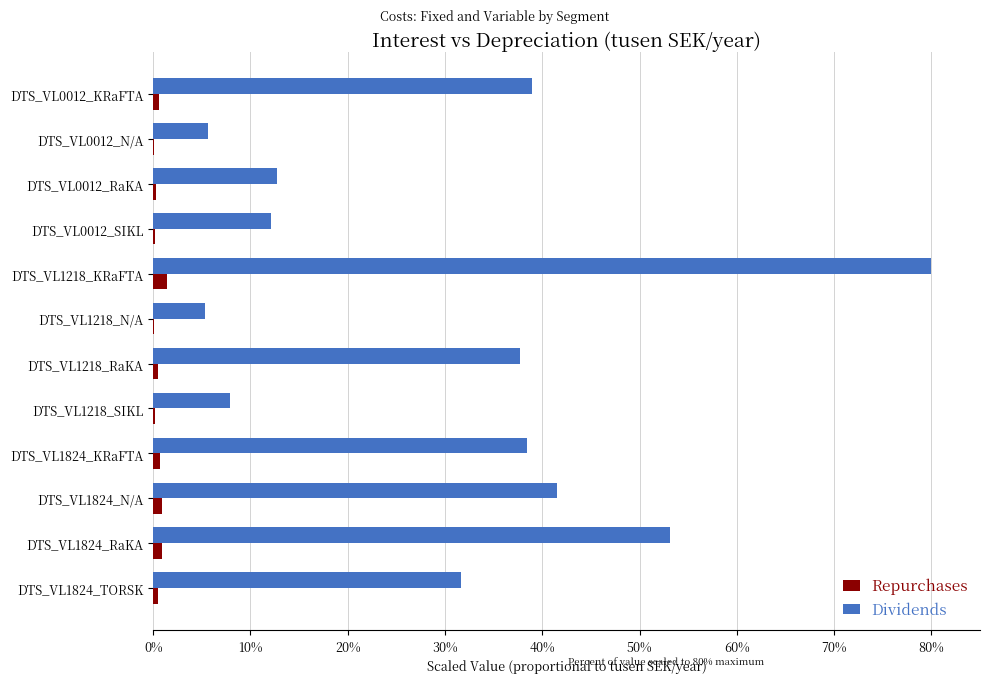

Which series has the largest total across all categories?

Dividends